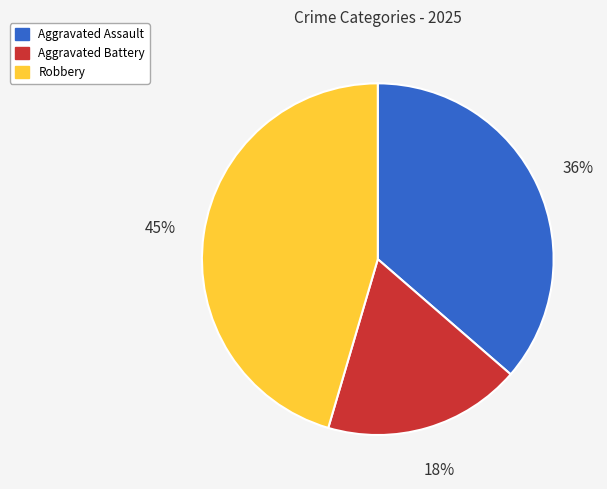

Which category has the smallest portion of the pie?

Aggravated Battery